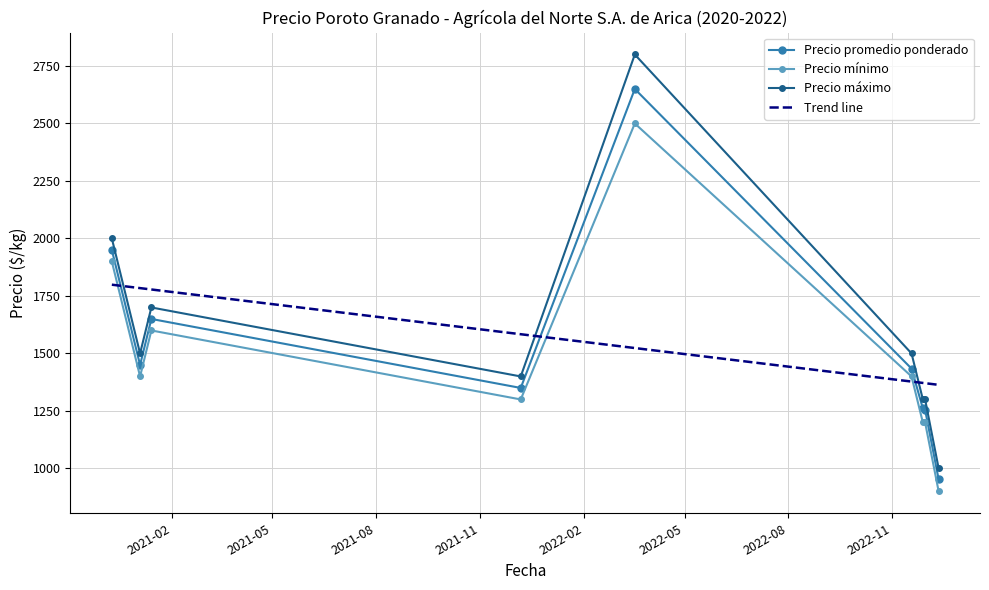

How many intersections are there between Precio máximo and Trend line?

3